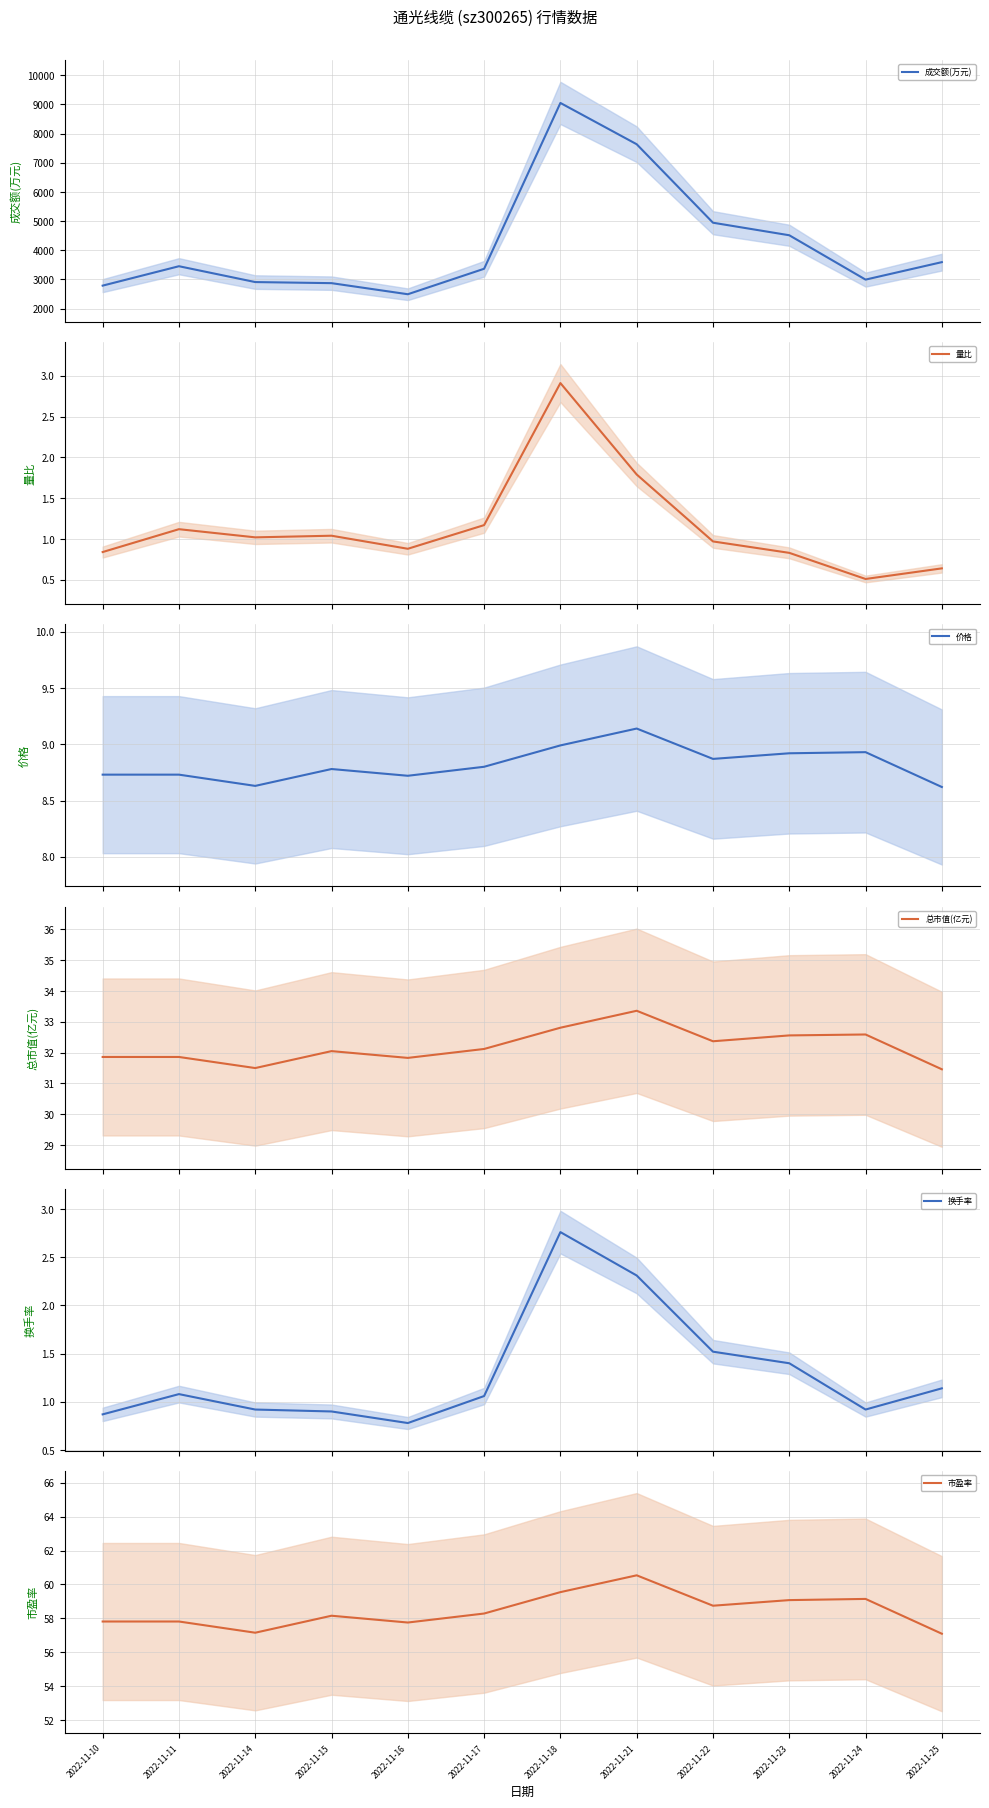

Does the chart have visible grid lines?

Yes